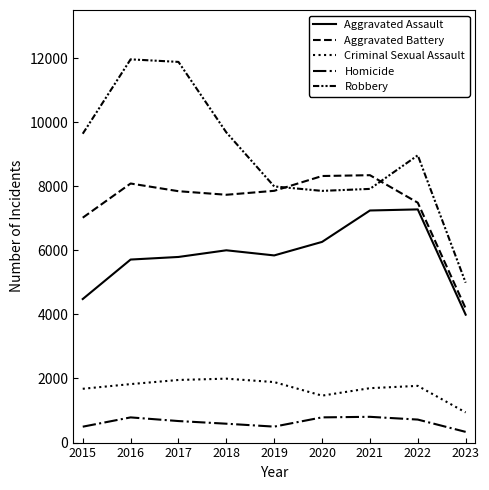

What is the total value across all series at 2021?

26007